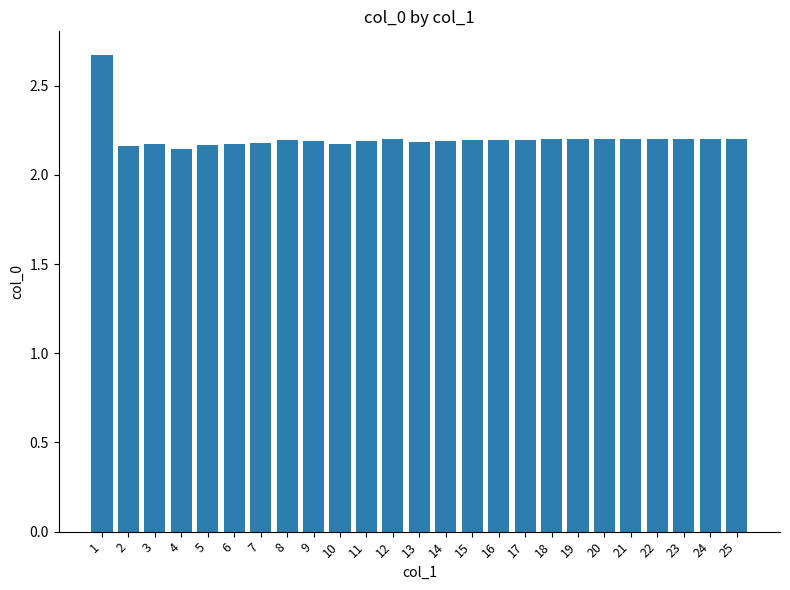

Is it true that the value at 21 is 2.9?

False